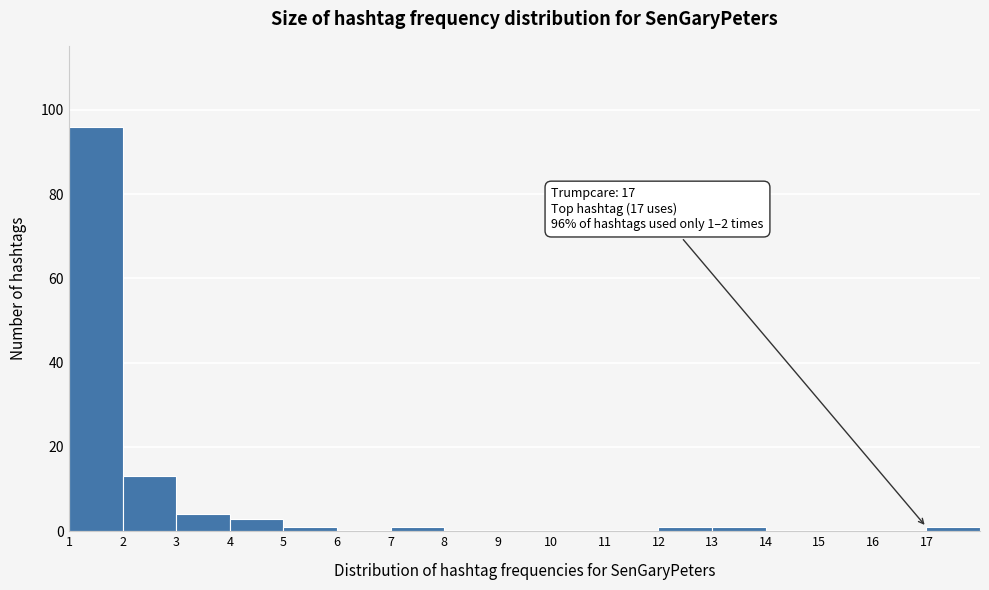

Over which range of the x-axis is the bar tallest?

1 to 2